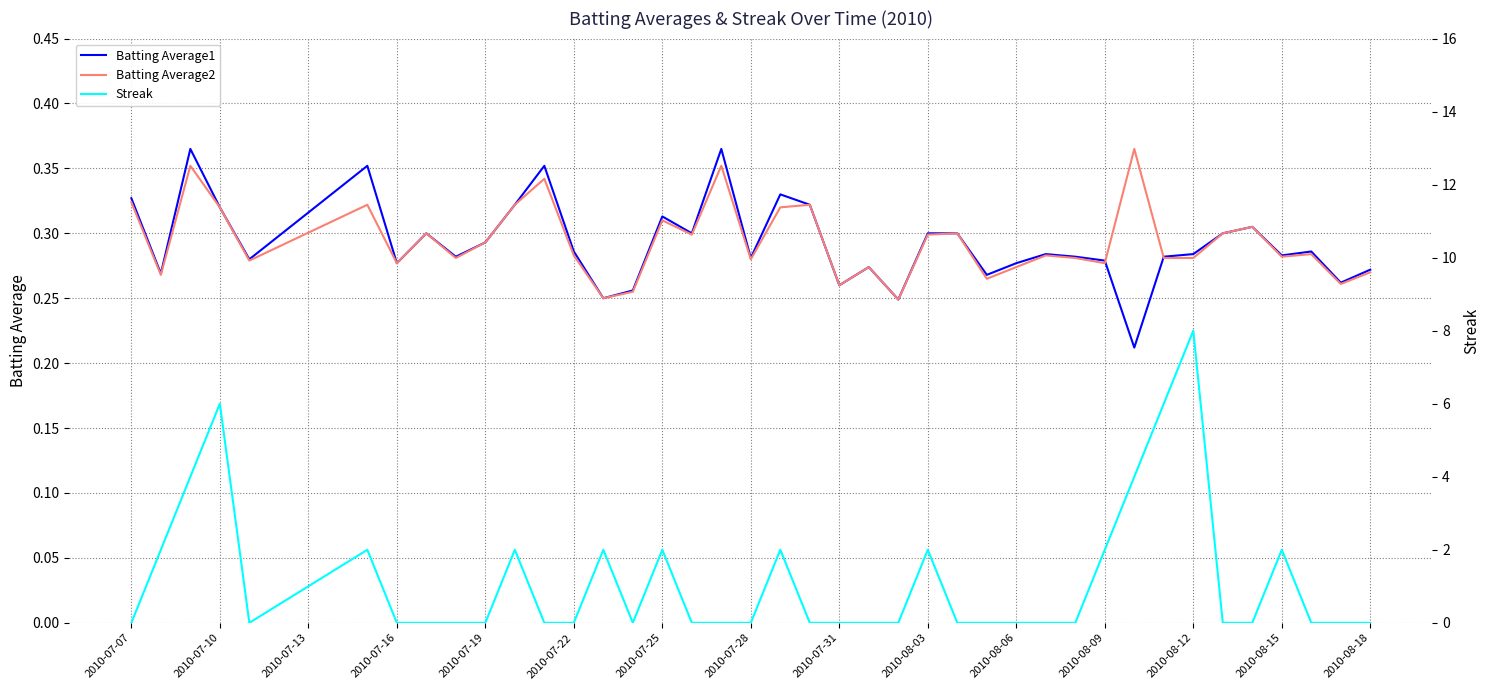

Count the Batting Average2 values in the range 0 to 1.

40